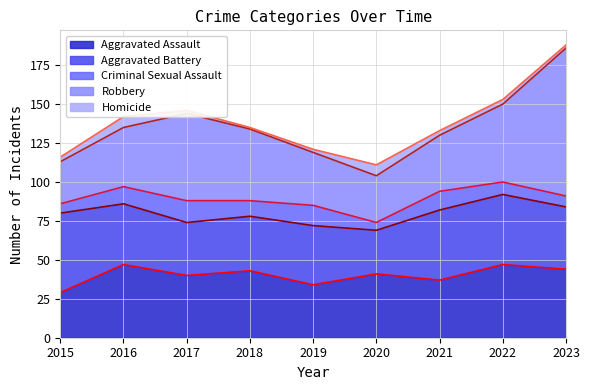

Where is the first local maximum for Aggravated Battery?

2019